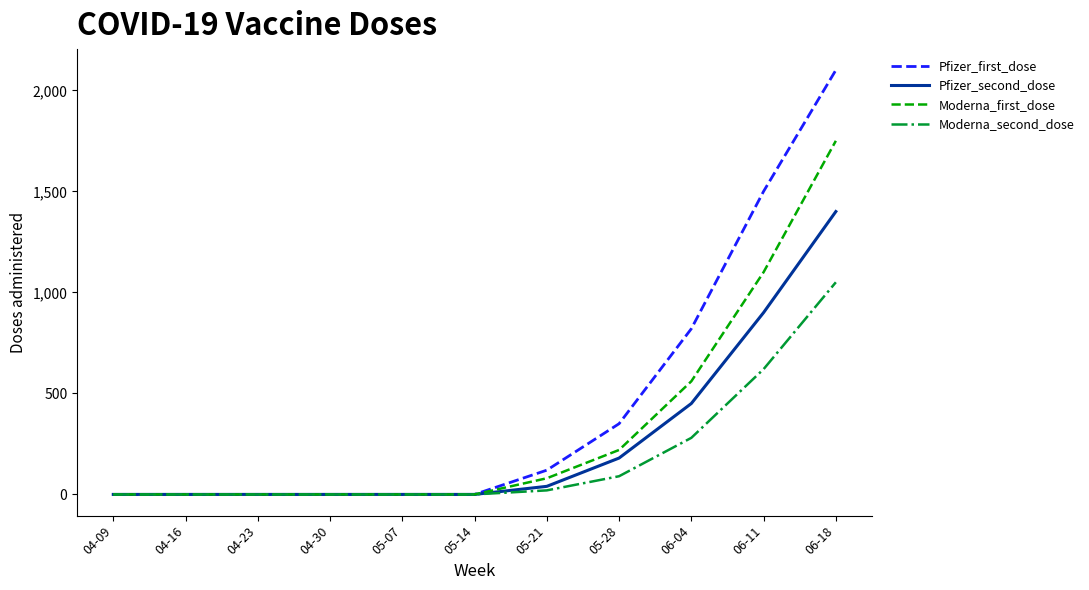

What is the highest value of the Moderna_first_dose series?

1750